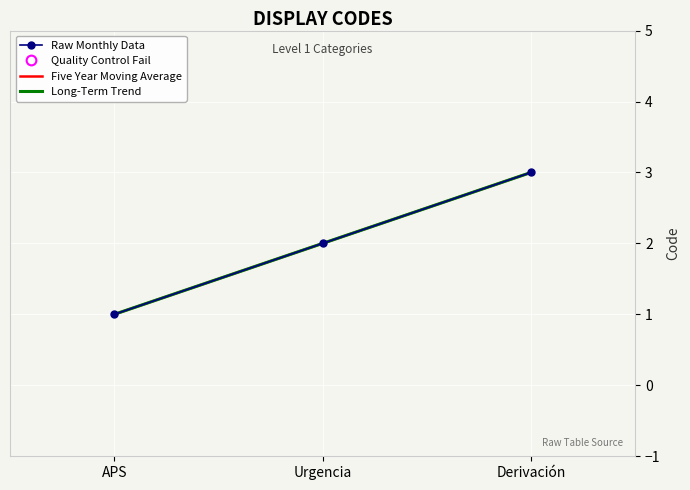

Which series has the largest total across all categories?

Long-Term Trend